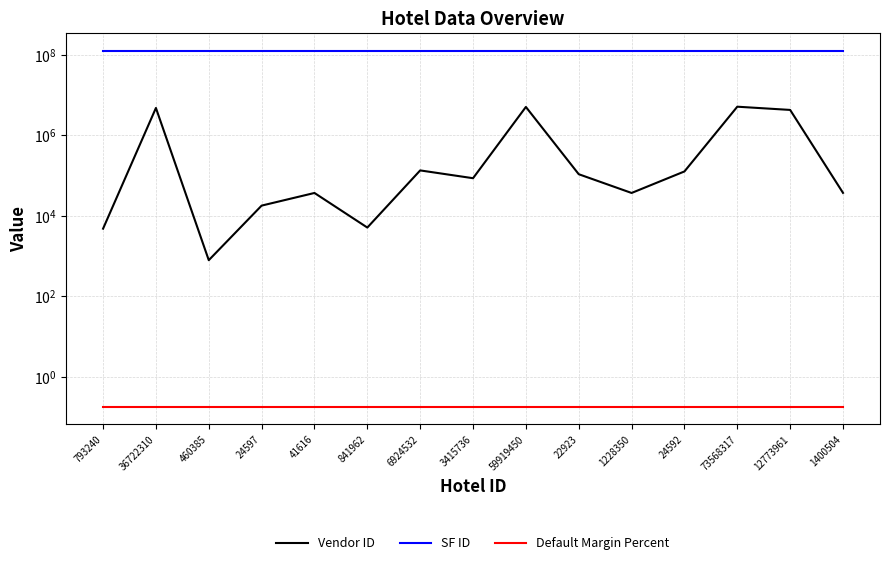

Which label corresponds to the smallest value in the chart?

793240